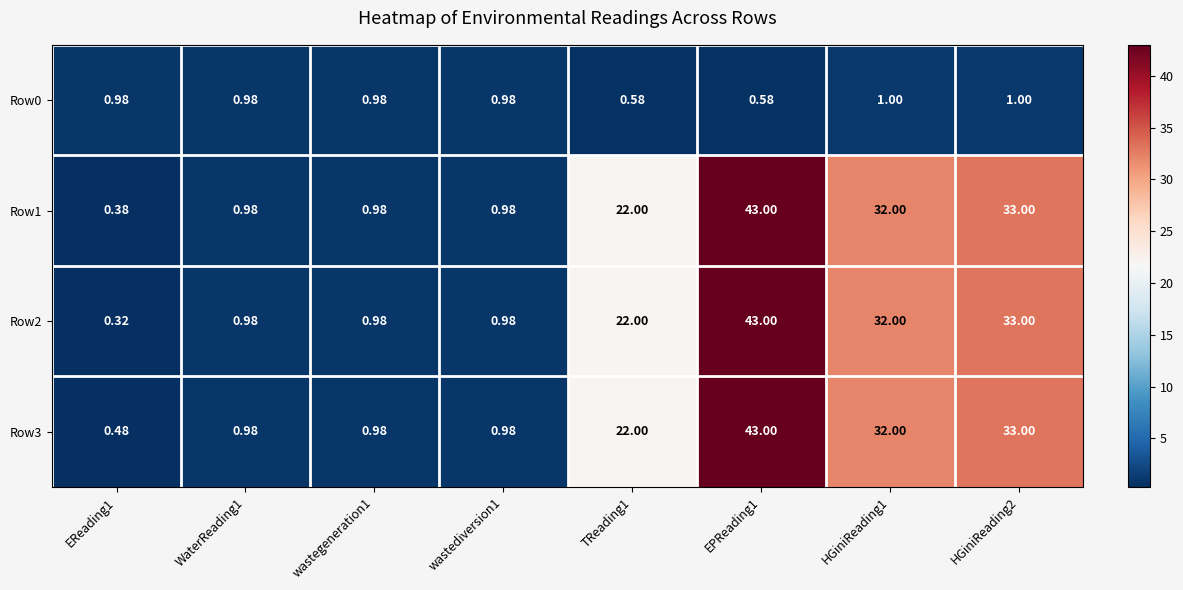

Is the value of Row3 at HGiniReading2 greater than the value of Row0 at wastegeneration1?

Yes